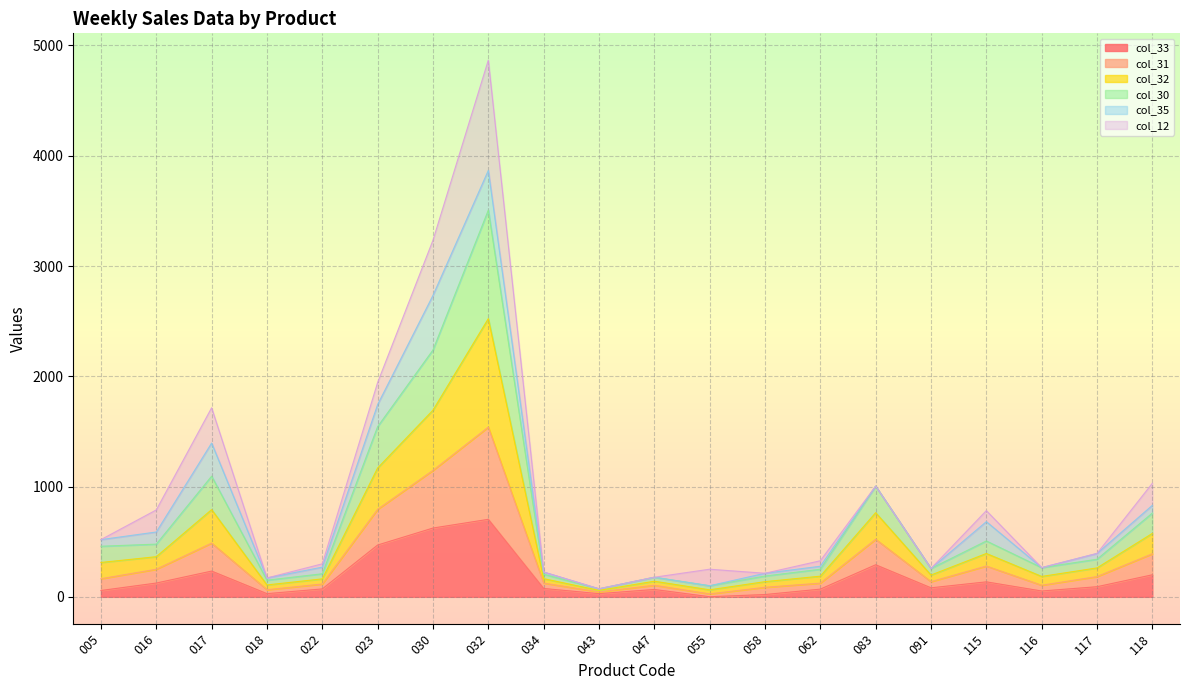

Does the chart display data point markers on the line(s)?

No